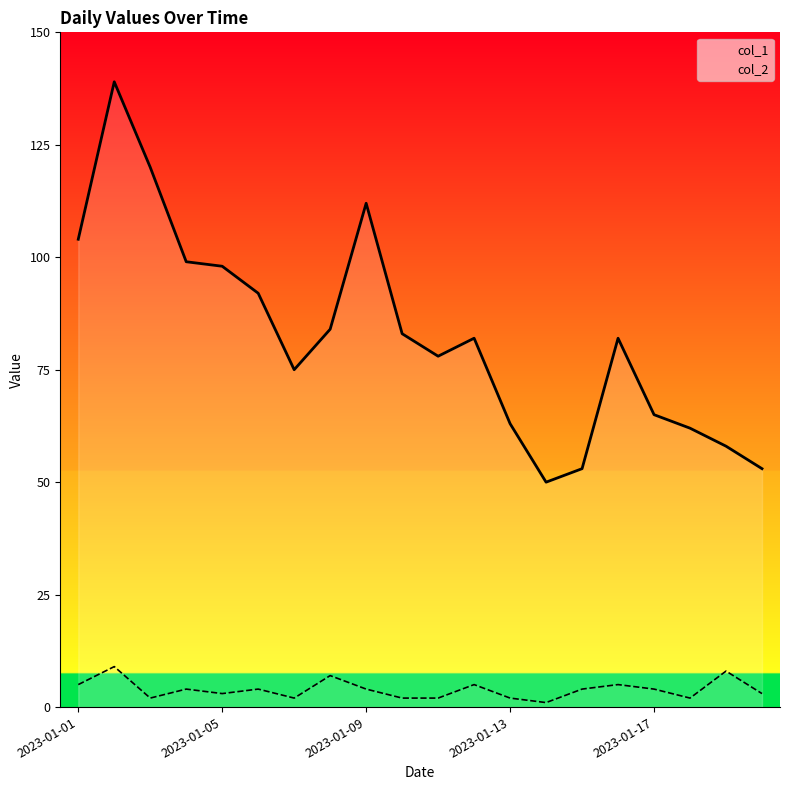

Which series has the largest range (max minus min)?

col_1